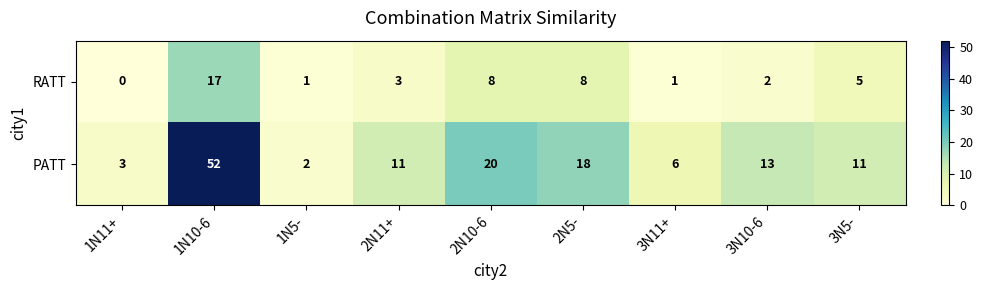

What is the sum of all RATT values?

45